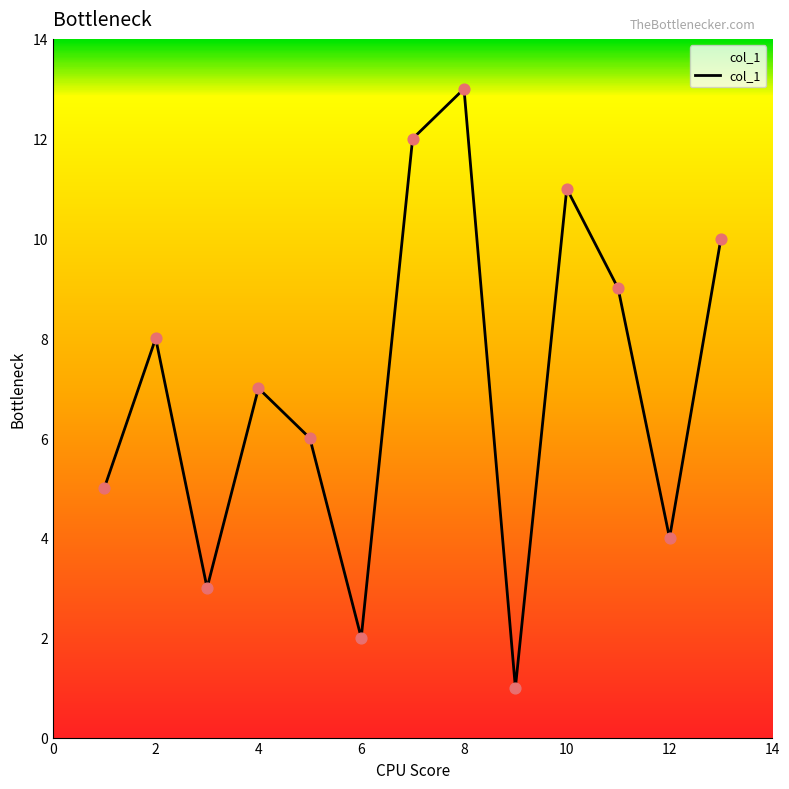

What is the greatest value displayed?

13